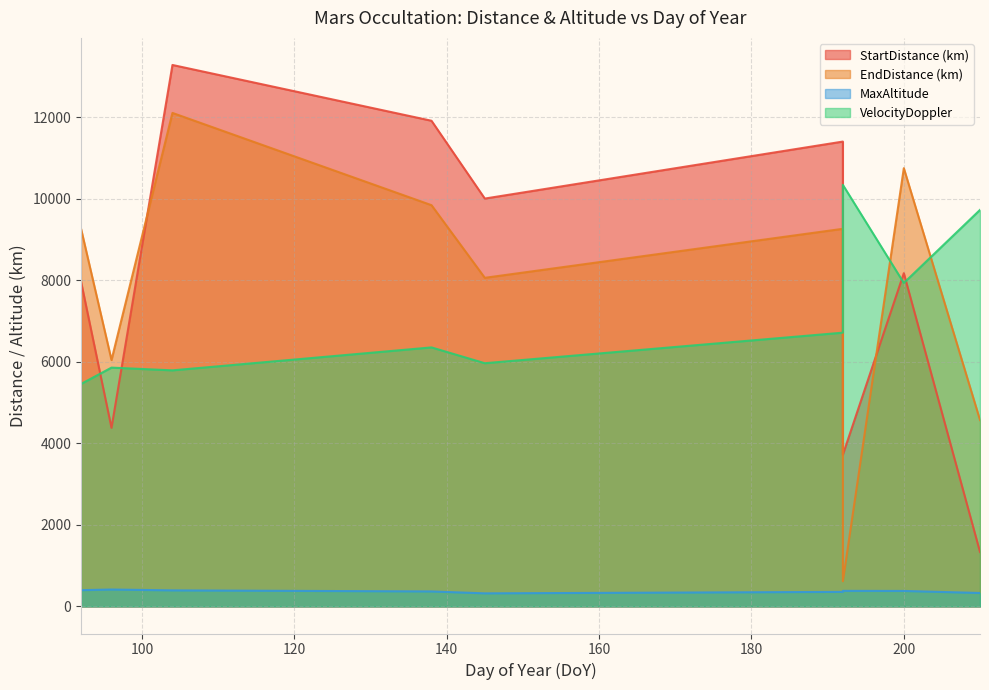

Is it true that MaxAltitude equals 415 at 96?

True